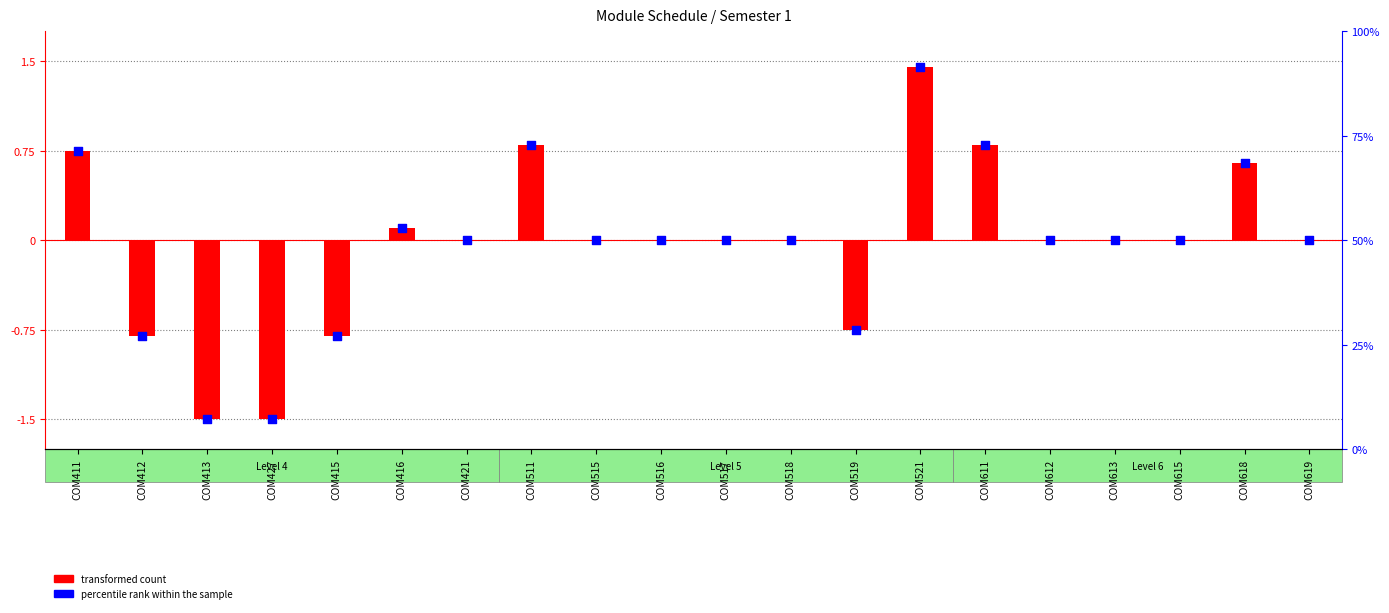

At how many categories does at least one series exceed 10?

18